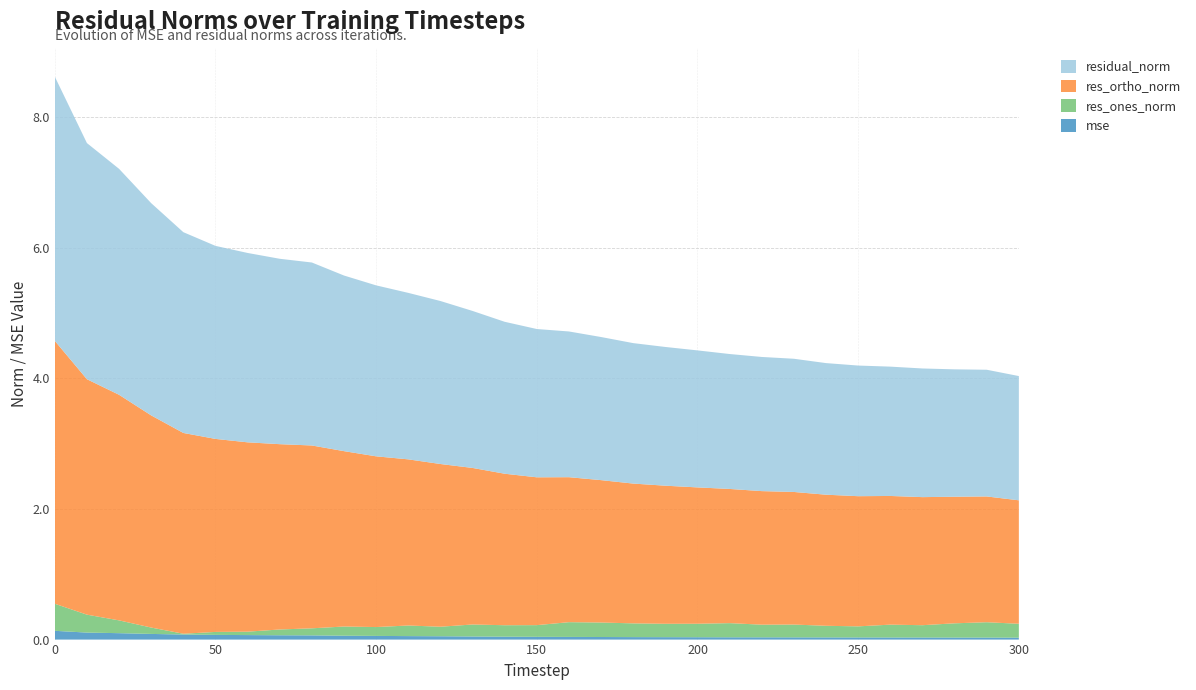

Reading left to right, extract all data points from this chart.

mse: 0=0.1	10=0.1	20=0.1	30=0.1	40=0.1	50=0.1	60=0.1	70=0.1	80=0.1	90=0.1	100=0.1	110=0.1	120=0.1	130=0.0	140=0.0	150=0.0	160=0.0	170=0.0	180=0.0	190=0.0	200=0.0	210=0.0	220=0.0	230=0.0	240=0.0	250=0.0	260=0.0	270=0.0	280=0.0	290=0.0	300=0.0
res_ones_norm: 0=0.4	10=0.3	20=0.2	30=0.1	40=0.0	50=0.0	60=0.1	70=0.1	80=0.1	90=0.1	100=0.1	110=0.2	120=0.1	130=0.2	140=0.2	150=0.2	160=0.2	170=0.2	180=0.2	190=0.2	200=0.2	210=0.2	220=0.2	230=0.2	240=0.2	250=0.2	260=0.2	270=0.2	280=0.2	290=0.2	300=0.2
res_ortho_norm: 0=4.0	10=3.6	20=3.5	30=3.3	40=3.1	50=3.0	60=2.9	70=2.8	80=2.8	90=2.7	100=2.6	110=2.5	120=2.5	130=2.4	140=2.3	150=2.3	160=2.2	170=2.2	180=2.1	190=2.1	200=2.1	210=2.1	220=2.0	230=2.0	240=2.0	250=2.0	260=2.0	270=2.0	280=1.9	290=1.9	300=1.9
residual_norm: 0=4.0	10=3.6	20=3.5	30=3.3	40=3.1	50=3.0	60=2.9	70=2.8	80=2.8	90=2.7	100=2.6	110=2.6	120=2.5	130=2.4	140=2.3	150=2.3	160=2.2	170=2.2	180=2.2	190=2.1	200=2.1	210=2.1	220=2.1	230=2.0	240=2.0	250=2.0	260=2.0	270=2.0	280=2.0	290=1.9	300=1.9